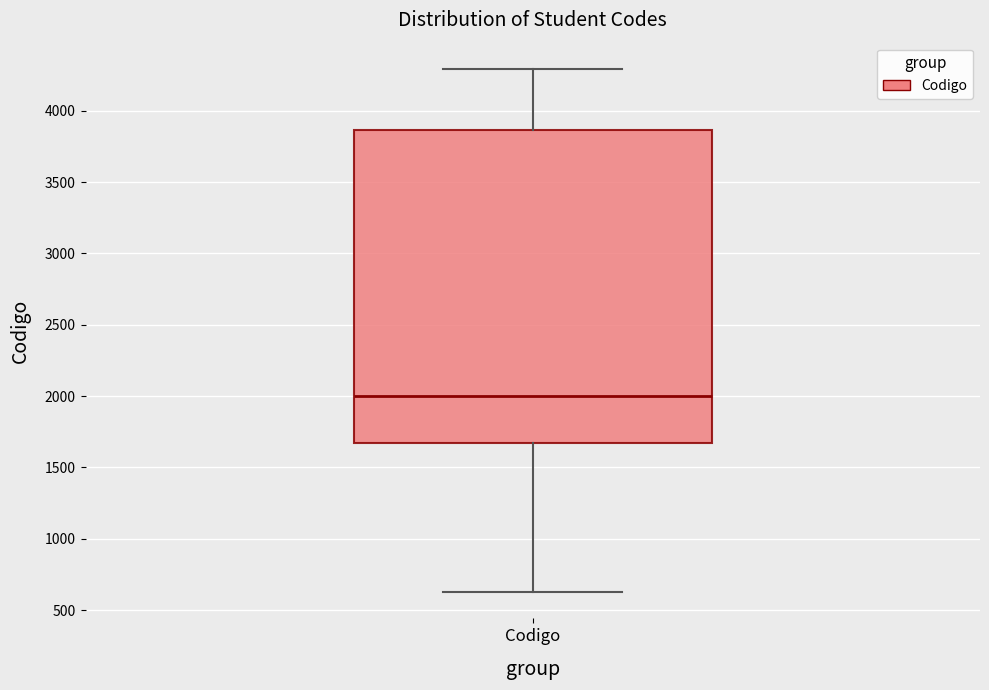

Read this box plot against the y-axis: the position of the median line, the range covered by the box, and the ends of both whiskers. The values are not printed on the chart, so give them approximately, as read against the axis.

median 2000, box 1650 to 3850, whiskers 650 to 4300